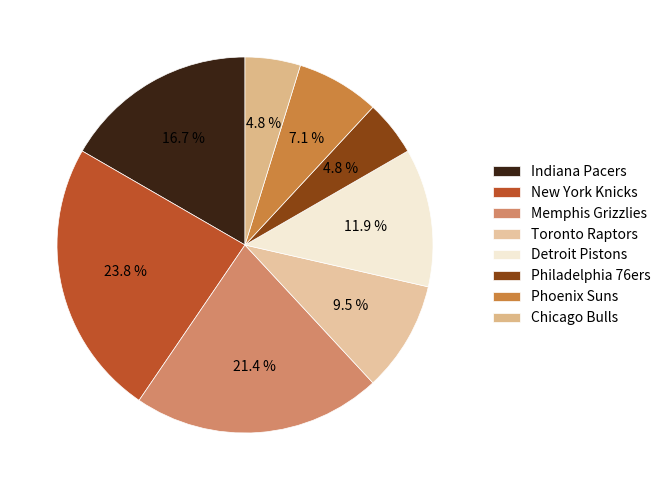

Which category has the smallest portion of the pie?

Philadelphia 76ers